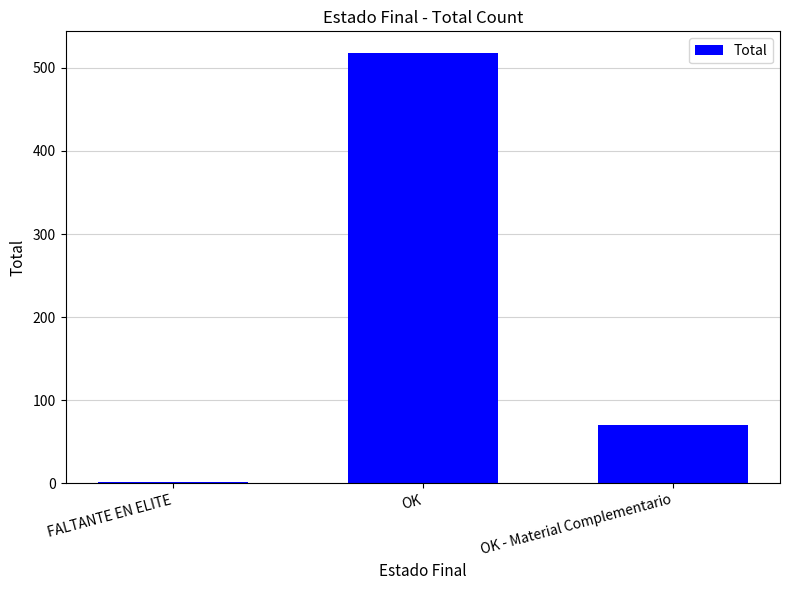

The value at FALTANTE EN ELITE is 2. True or false?

True